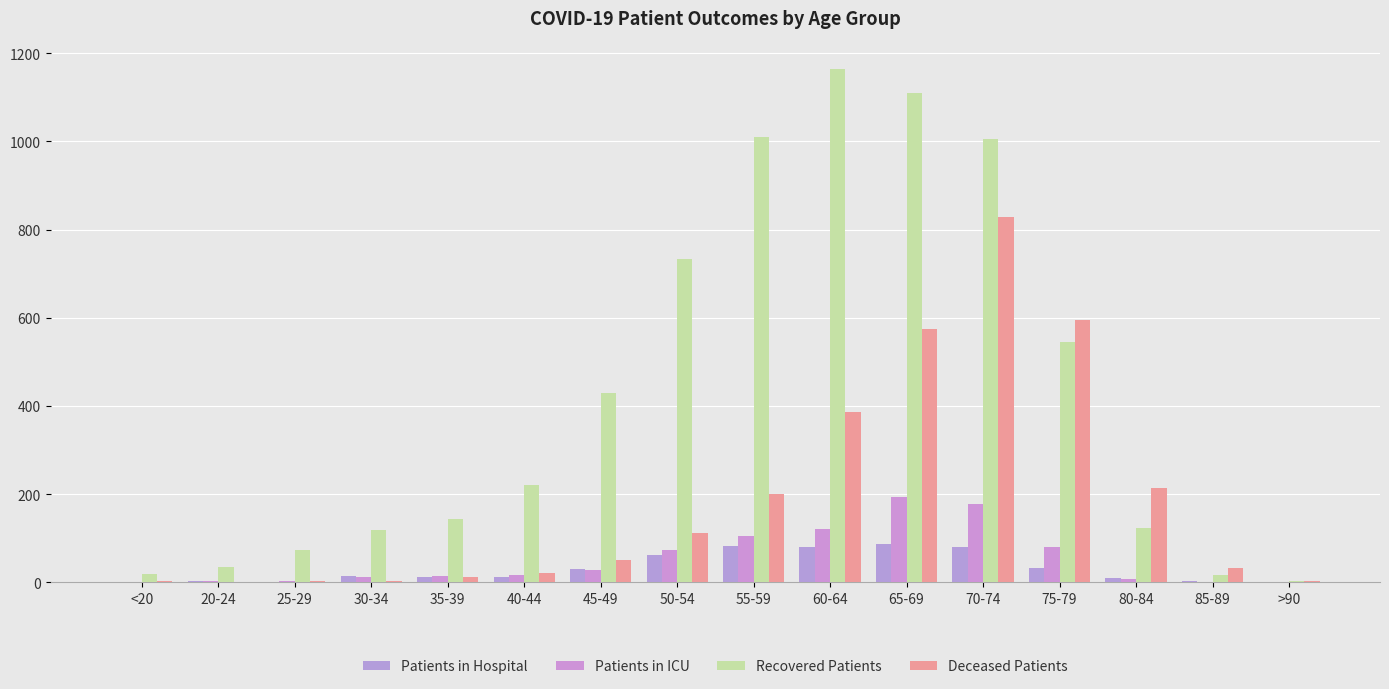

What is the difference between the maximum and minimum values in the Patients in Hospital series?

86